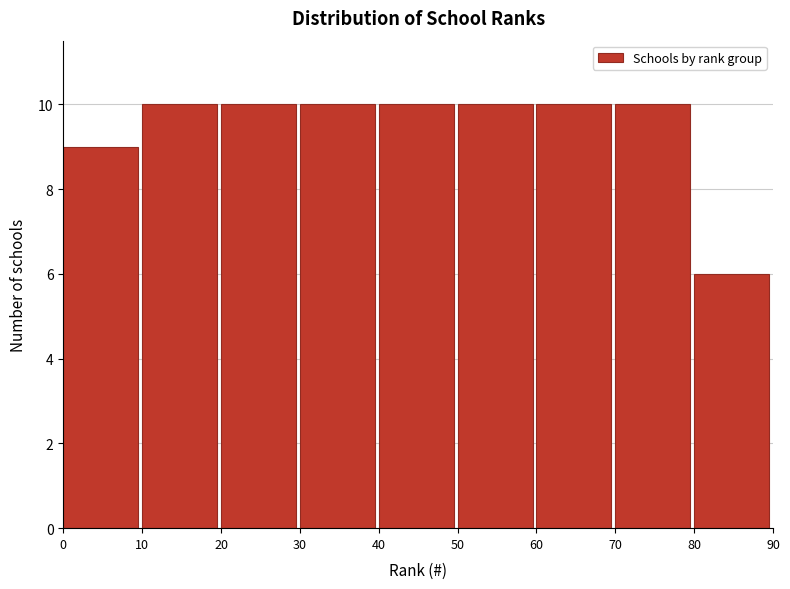

Reading left to right, transcribe this chart: for each bar, give the range it covers on the x-axis and its height. The values are not printed on the chart, so give them approximately, as read against the axis.

0 to 10: 9
10 to 20: 10
20 to 30: 10
30 to 40: 10
40 to 50: 10
50 to 60: 10
60 to 70: 10
70 to 80: 10
80 to 90: 6